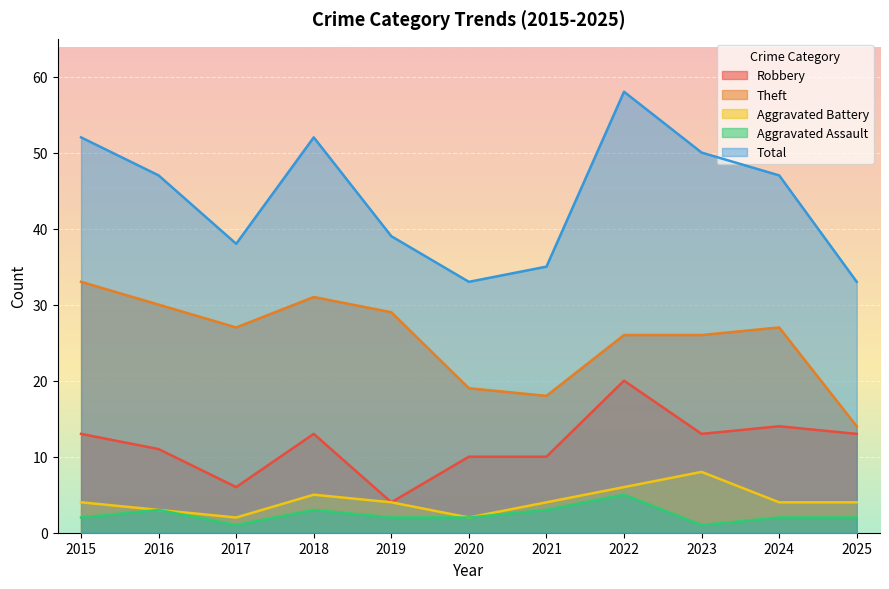

Where is the first local minimum for Aggravated Battery?

2017